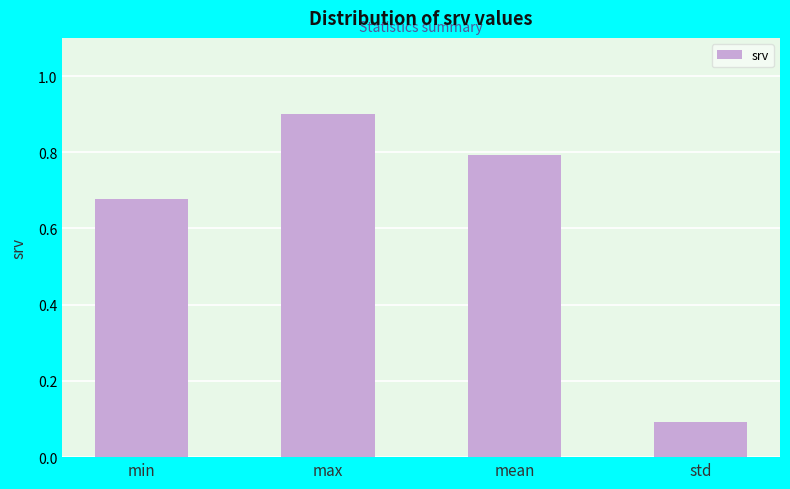

What position from the right is max?

3